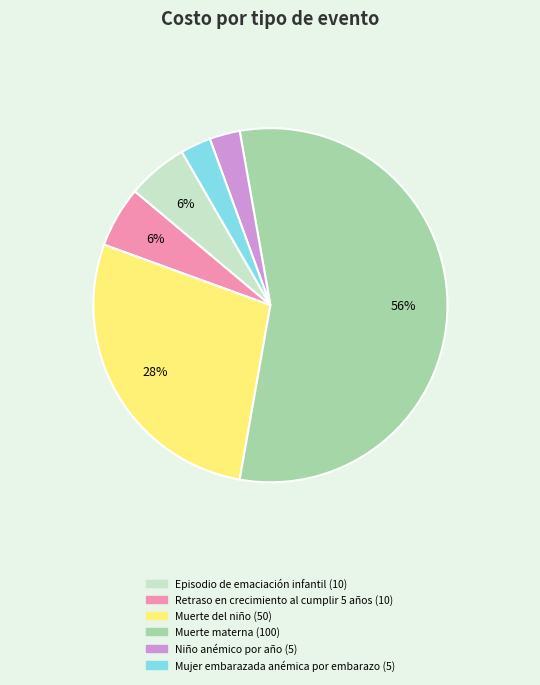

To the nearest percent, what is the average slice percentage?

17%